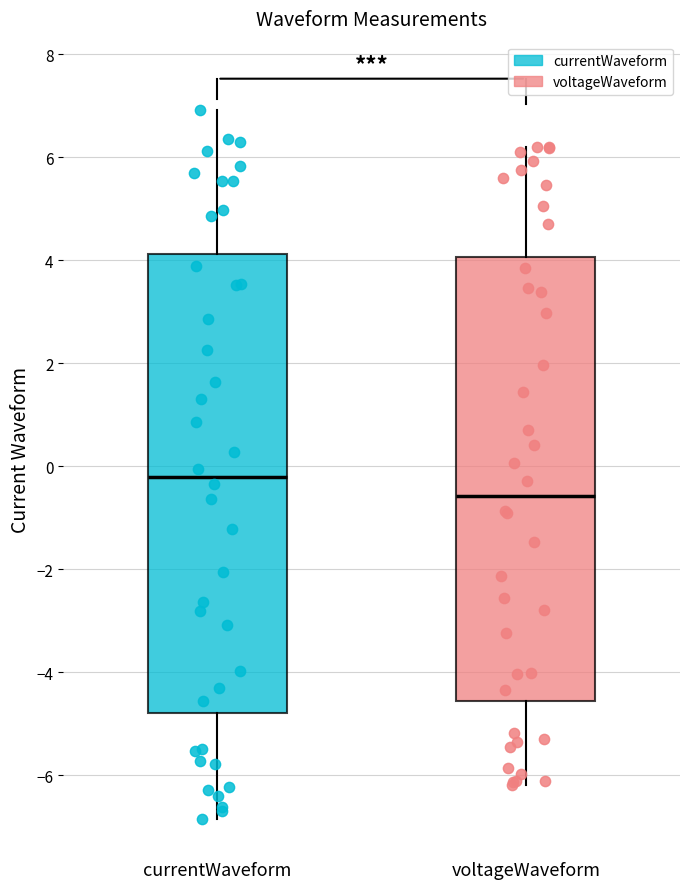

Which box is the tallest, from its lower edge to its upper edge?

currentWaveform